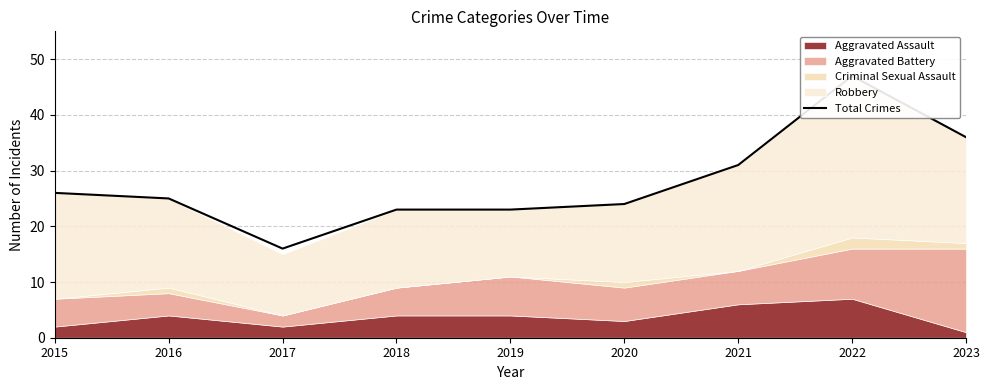

What is the sum of the values at 2018 and 2022?

70